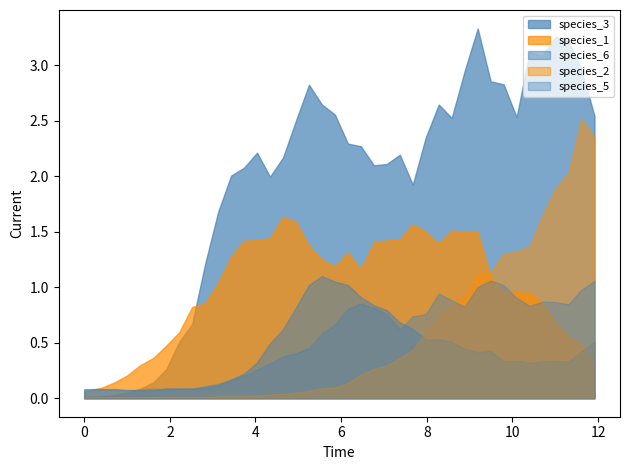

Which series has the largest range (max minus min)?

species_3